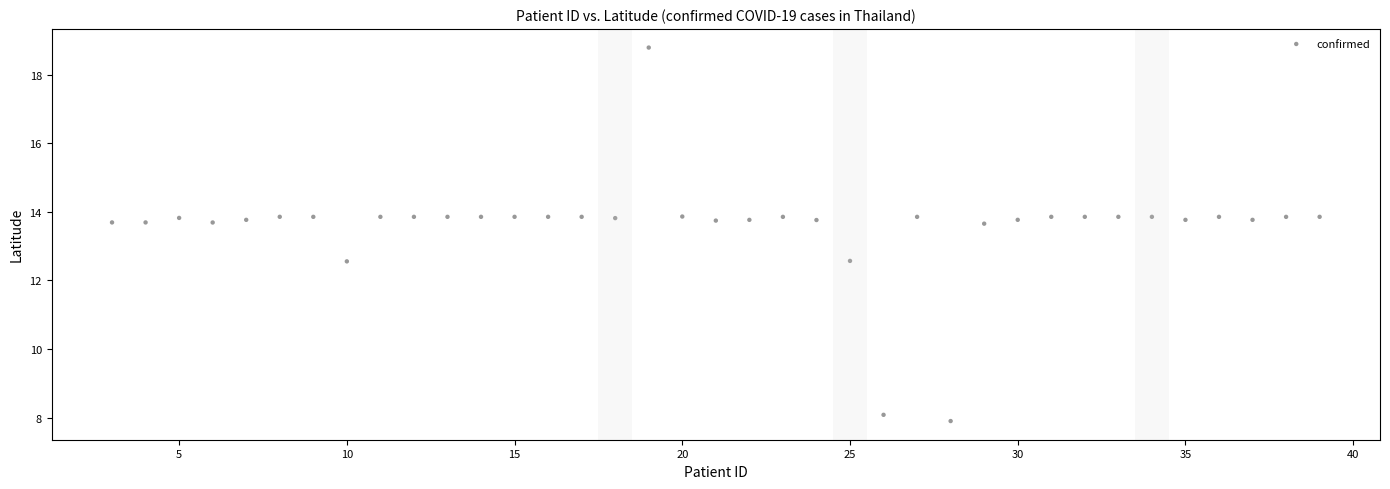

What is the range of Y values (max minus min)?

10.9